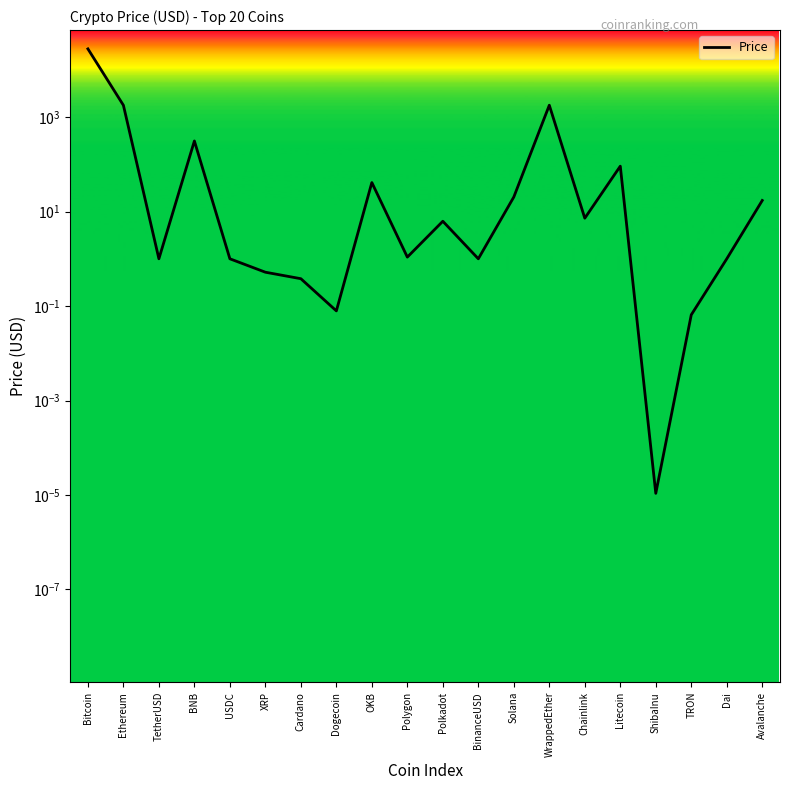

Reading left to right, transcribe all the data shown in this chart.

Bitcoin=28019.8	Ethereum=1790.5	TetherUSD=1.0	BNB=313.9	USDC=1.0	XRP=0.5	Cardano=0.4	Dogecoin=0.1	OKB=41.4	Polygon=1.1	Polkadot=6.3	BinanceUSD=1.0	Solana=20.4	WrappedEther=1794.6	Chainlink=7.3	Litecoin=92.0	ShibaInu=0.0	TRON=0.1	Dai=1.0	Avalanche=17.2